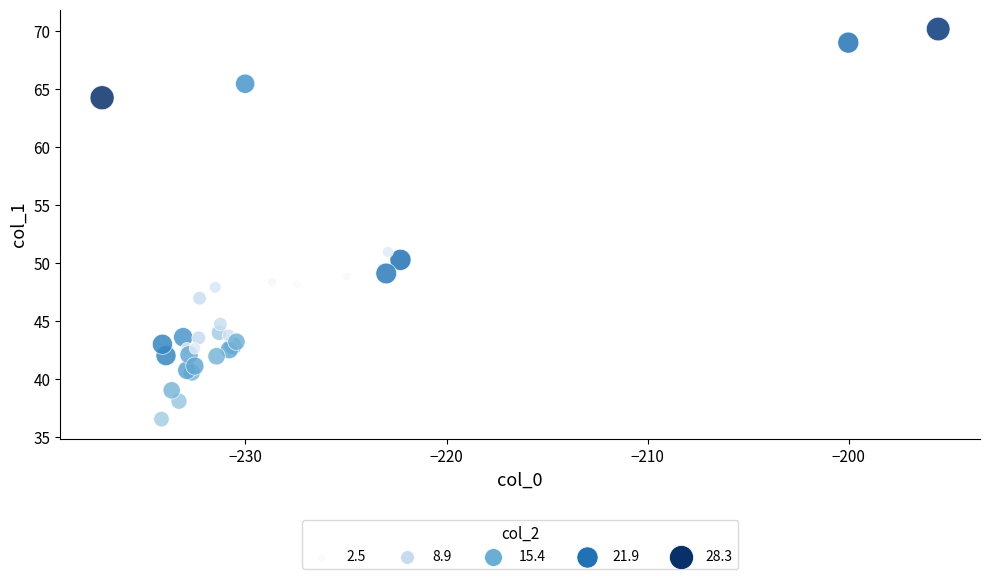

What Y value in the scatter plot is closest to 53?

50.9